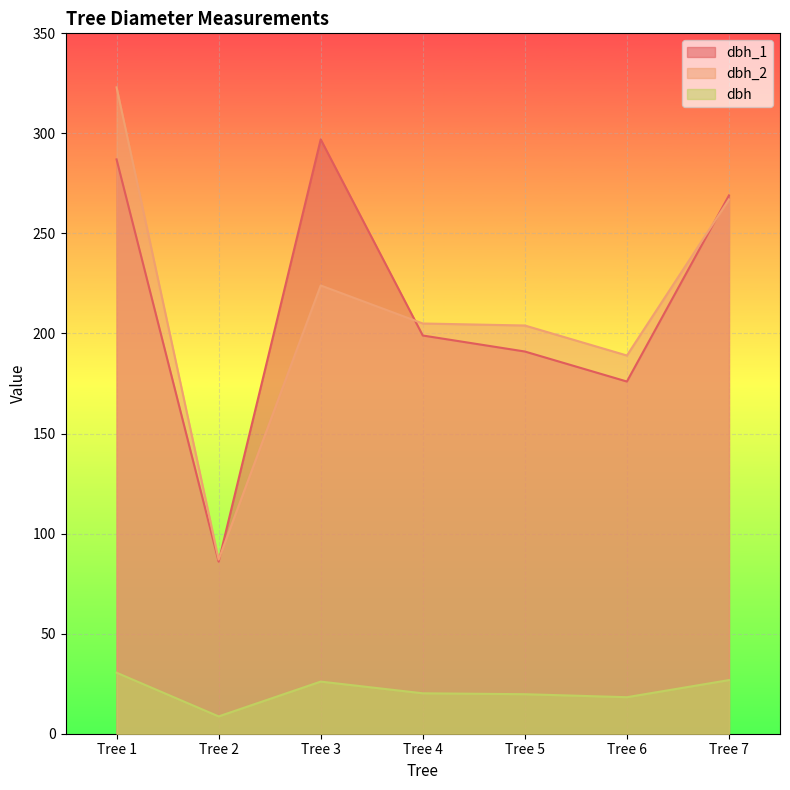

Between Tree 7 and Tree 6, which is larger?

Tree 7